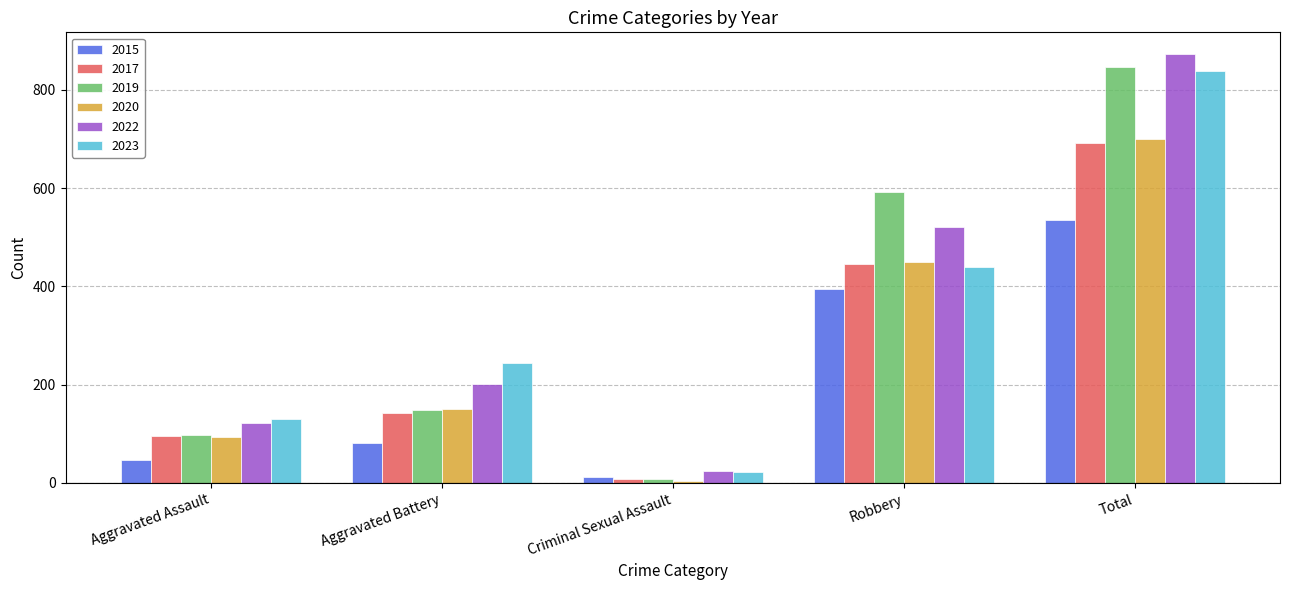

Reading right to left, extract all data points from this chart.

2015: 535	395	12	82	46
2017: 692	446	8	142	95
2019: 847	591	8	148	98
2020: 700	450	3	150	94
2022: 873	521	24	202	121
2023: 838	440	22	244	130